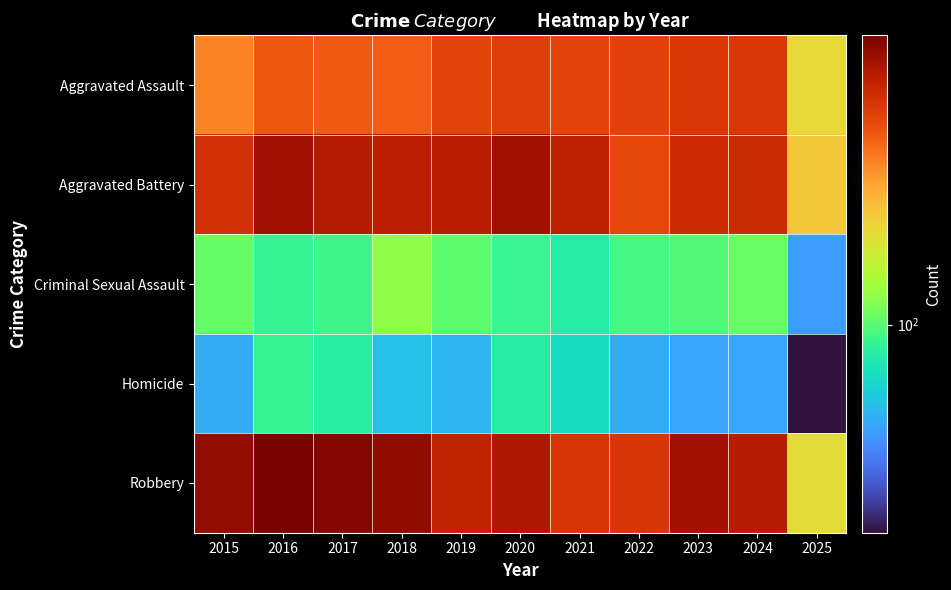

At 2018, list the series in order from smallest to largest.

Homicide, Criminal Sexual Assault, Aggravated Assault, Aggravated Battery, Robbery